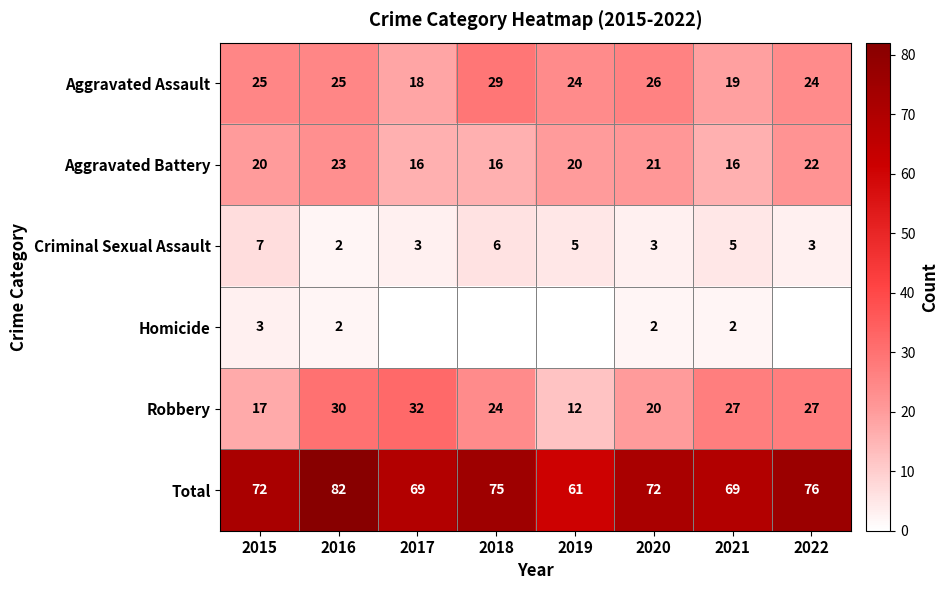

What is the average value of the Aggravated Assault series?

24